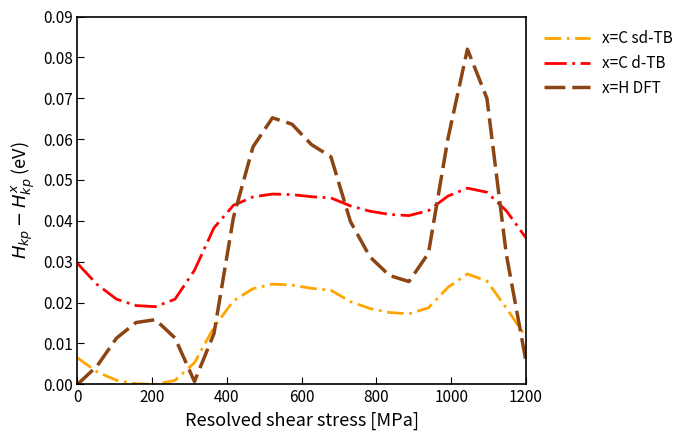

True or false: x=C sd-TB and x=C d-TB cross at least once.

False